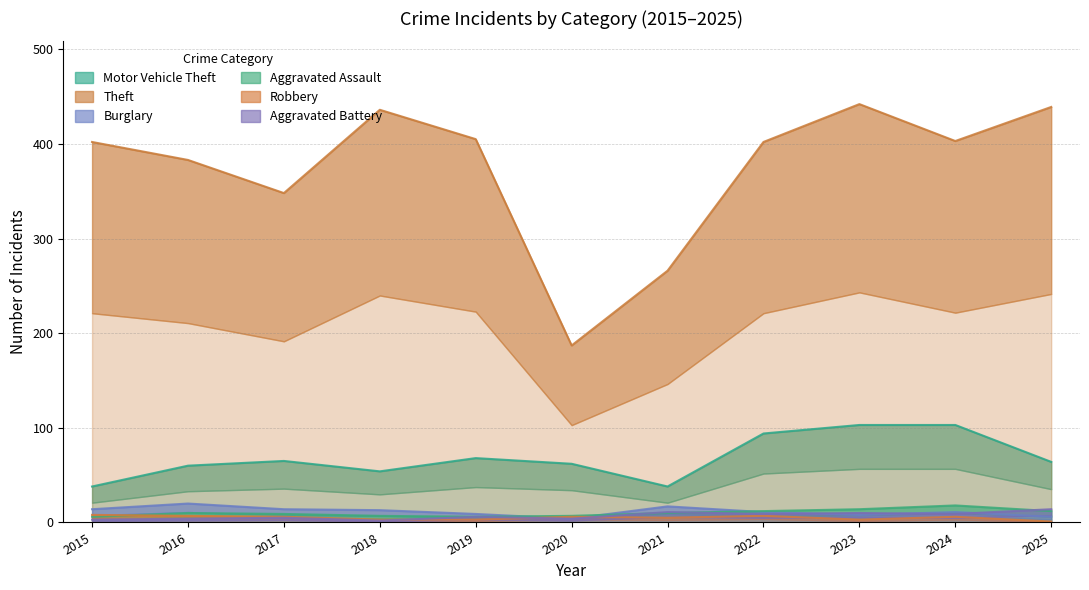

At how many categories does at least one series exceed 6?

11